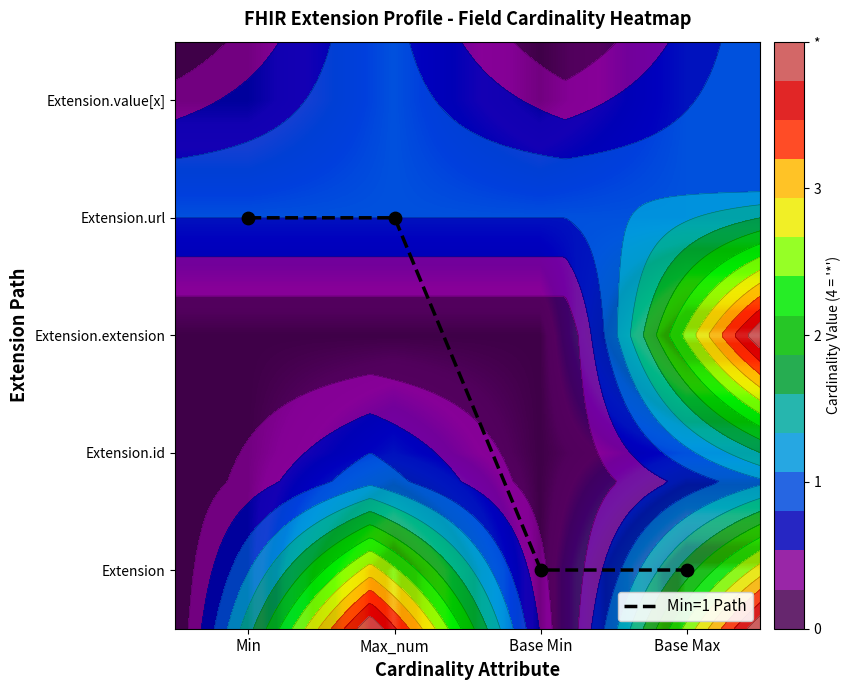

Rank the series by their maximum value, from lowest to highest.

Extension.id, Extension.url, Extension.value[x], Min=1 Path, Extension, Extension.extension